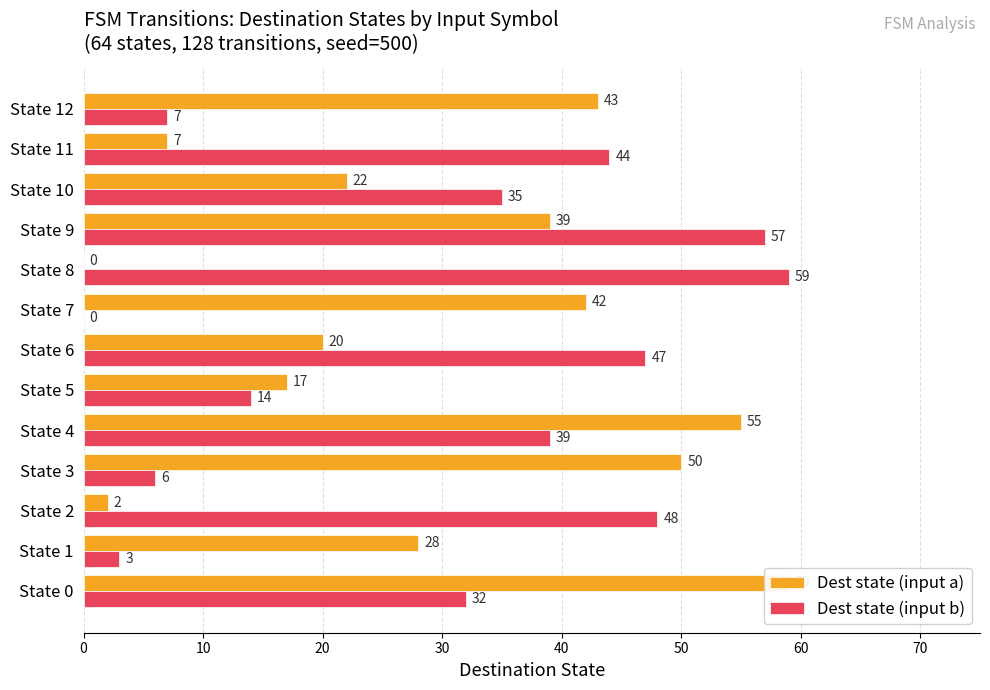

Reading left to right, list all the values displayed in this chart.

Dest state (input a): 59	28	2	50	55	17	20	42	0	39	22	7	43
Dest state (input b): 32	3	48	6	39	14	47	0	59	57	35	44	7